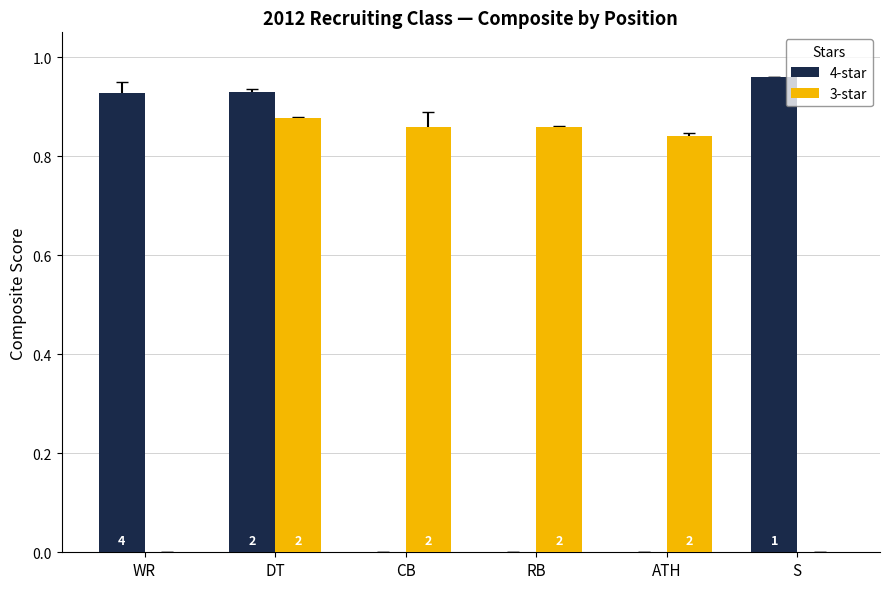

Are the bars horizontal?

No